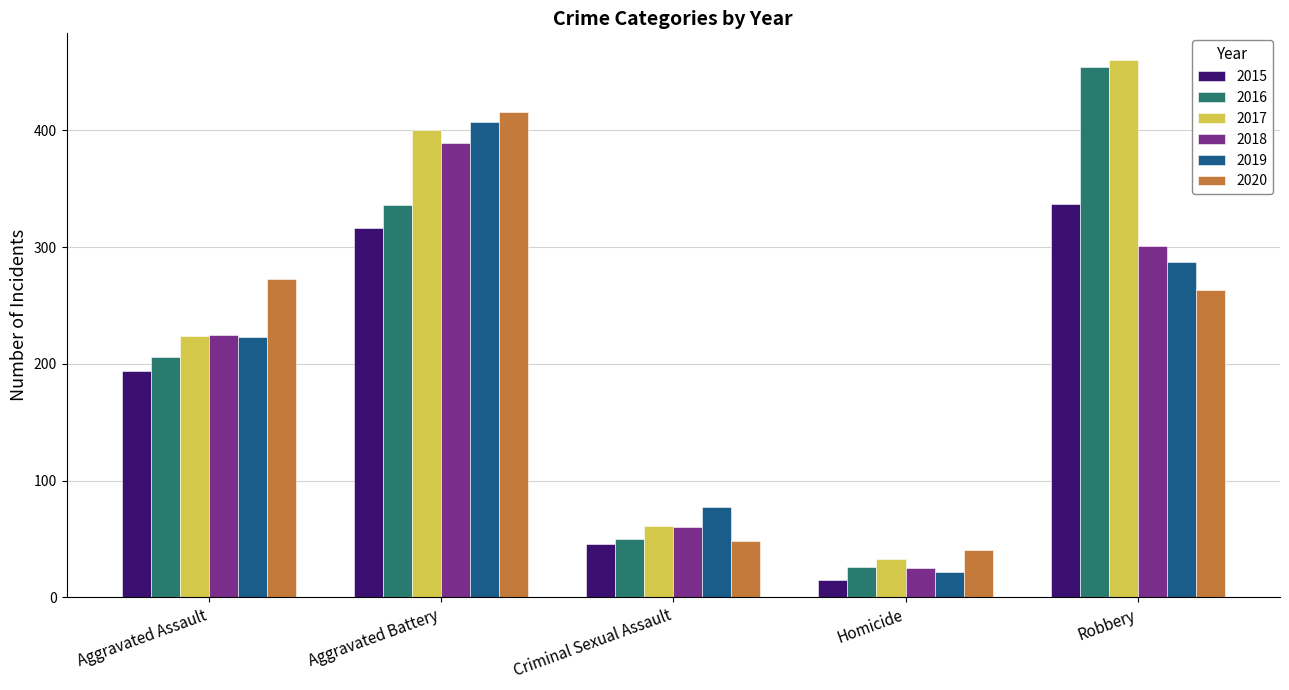

At which category is the sum across all series the highest?

Aggravated Battery